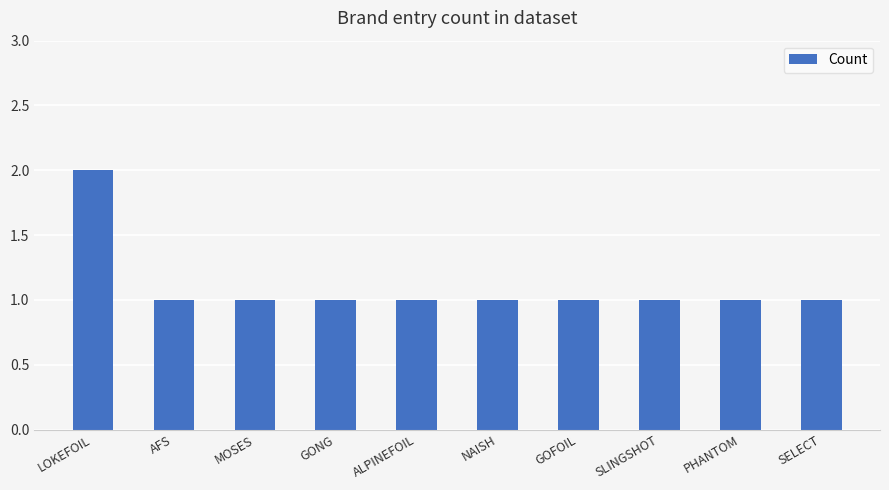

True or false: the data shows 2 at SLINGSHOT.

False